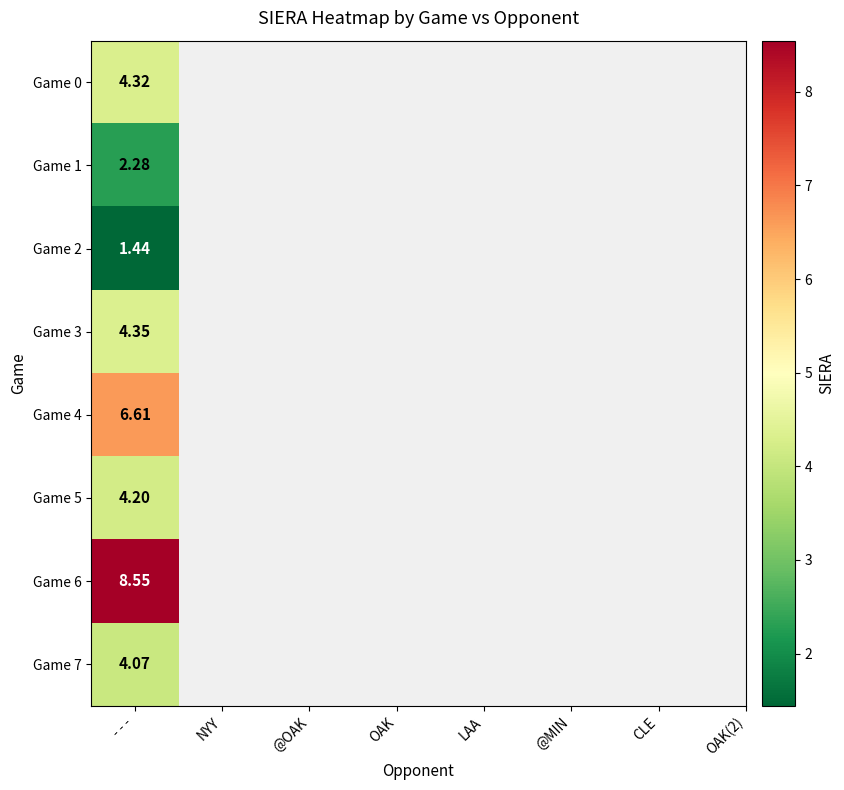

What is the change in value from NYY to OAK?

+2.1